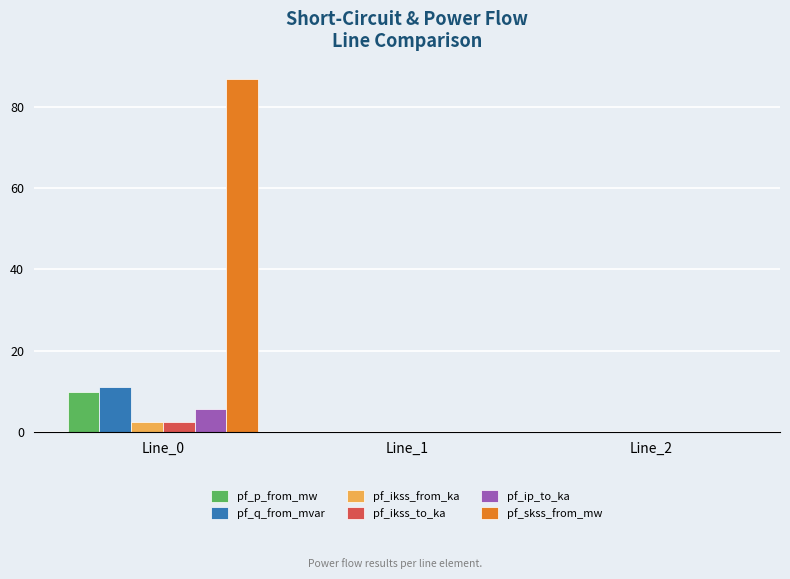

Which series has the largest total across all categories?

pf_skss_from_mw